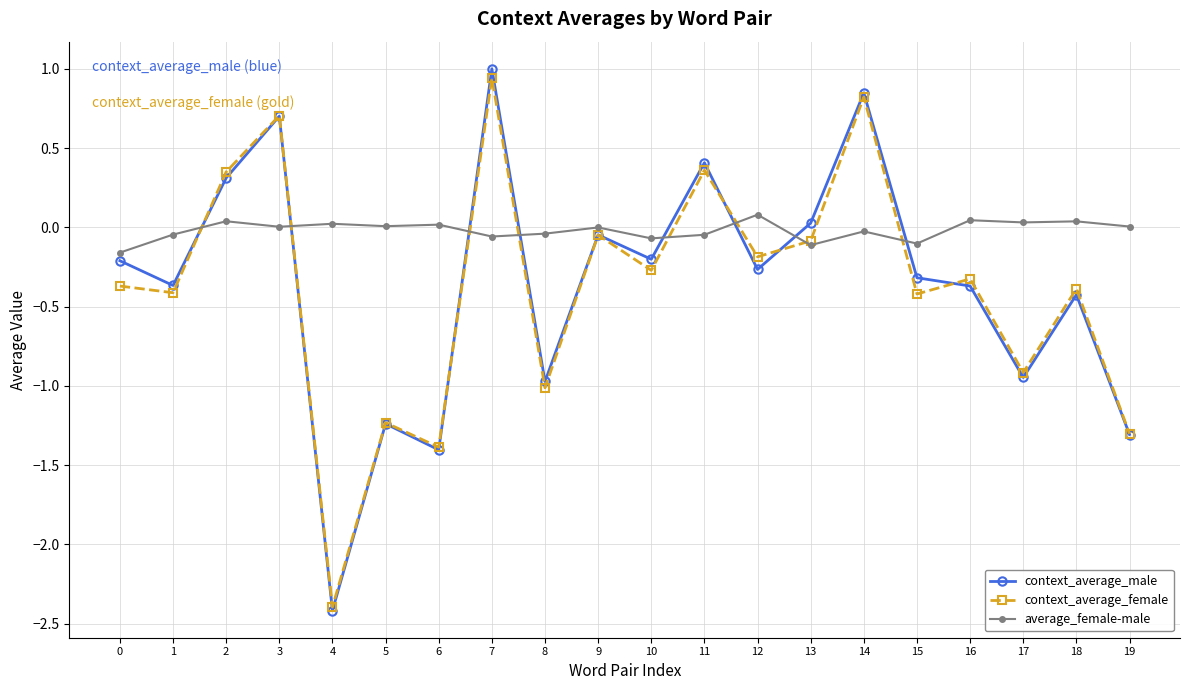

At which category is the sum across all series the highest?

7